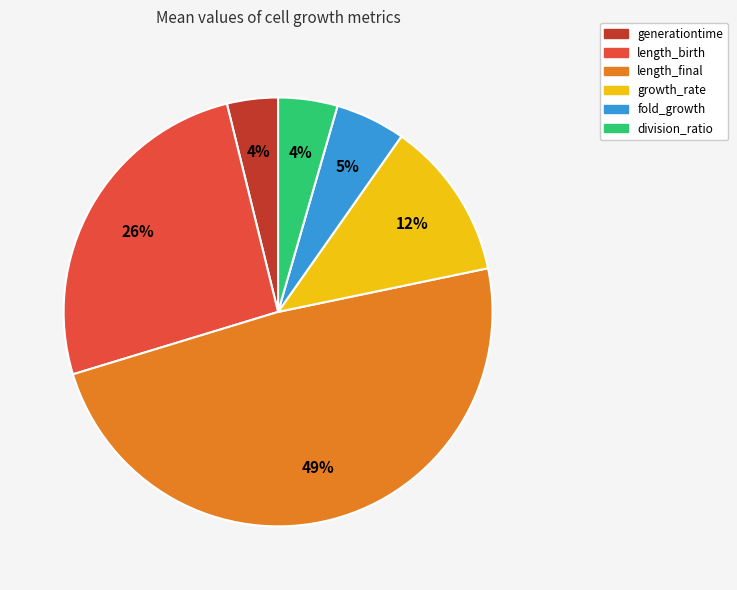

Which slice is the largest?

length_final